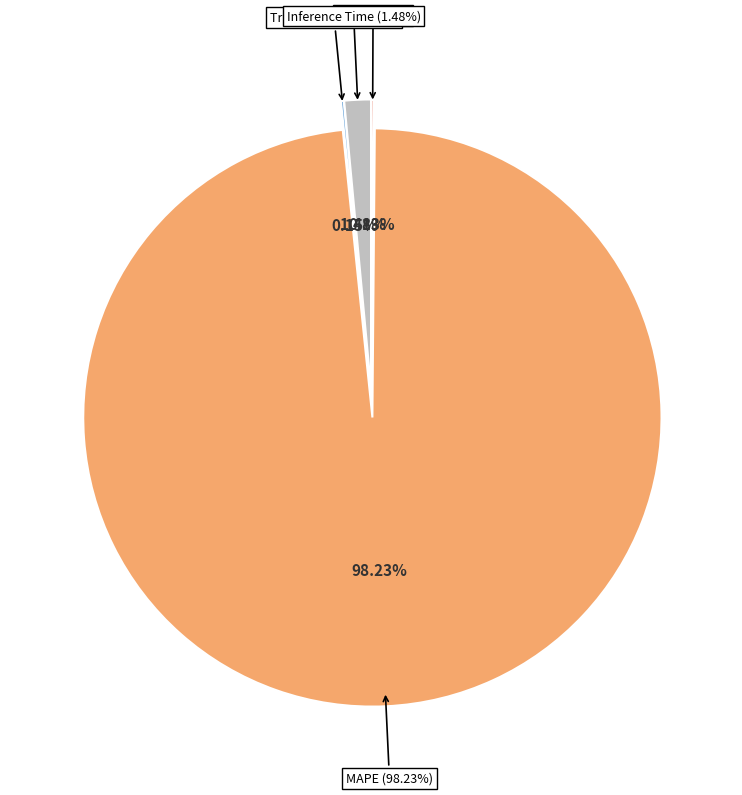

Which has a higher value, MAPE or MSE?

MAPE